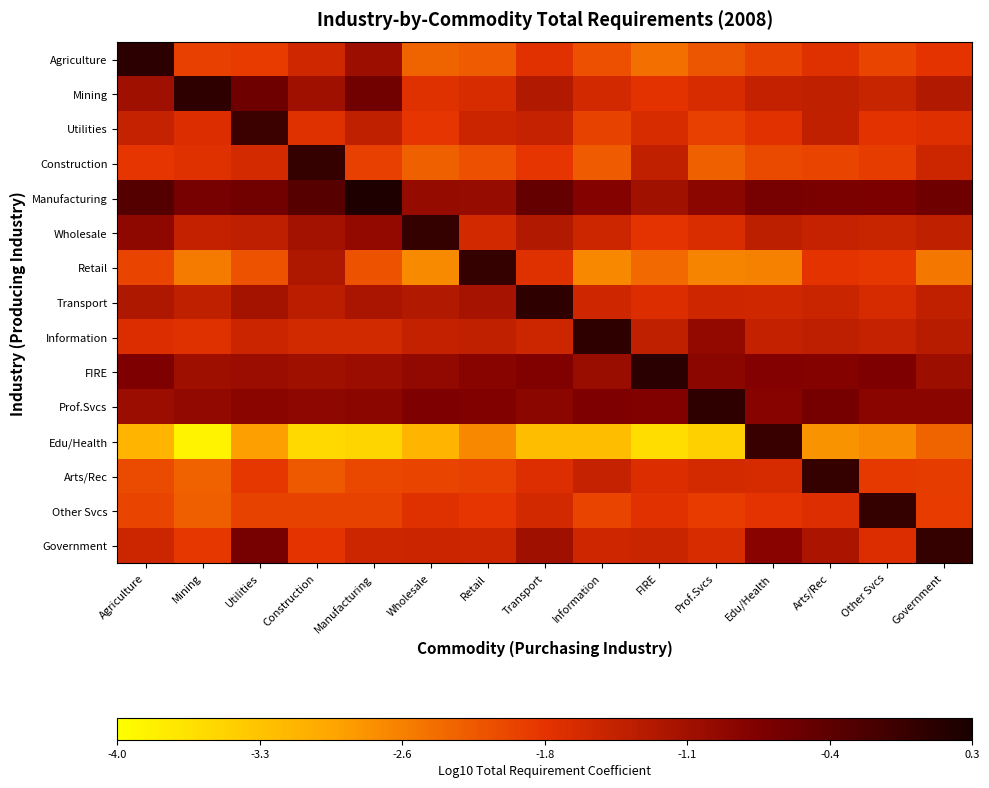

Reading left to right, transcribe all the data shown in this chart.

Agriculture: Agriculture=0.1	Mining=-2.0	Utilities=-1.9	Construction=-1.6	Manufacturing=-1.1	Wholesale=-2.3	Retail=-2.2	Transport=-1.8	Information=-2.1	FIRE=-2.4	Prof.Svcs=-2.2	Edu/Health=-2.0	Arts/Rec=-1.8	Other Svcs=-2.0	Government=-1.9
Mining: Agriculture=-1.1	Mining=0.1	Utilities=-0.6	Construction=-1.1	Manufacturing=-0.6	Wholesale=-1.8	Retail=-1.7	Transport=-1.3	Information=-1.6	FIRE=-1.8	Prof.Svcs=-1.7	Edu/Health=-1.5	Arts/Rec=-1.5	Other Svcs=-1.5	Government=-1.3
Utilities: Agriculture=-1.5	Mining=-1.7	Utilities=-0.1	Construction=-1.8	Manufacturing=-1.5	Wholesale=-1.9	Retail=-1.6	Transport=-1.5	Information=-2.0	FIRE=-1.7	Prof.Svcs=-2.0	Edu/Health=-1.8	Arts/Rec=-1.5	Other Svcs=-1.8	Government=-1.8
Construction: Agriculture=-1.9	Mining=-1.8	Utilities=-1.7	Construction=0.0	Manufacturing=-2.0	Wholesale=-2.3	Retail=-2.1	Transport=-1.9	Information=-2.2	FIRE=-1.5	Prof.Svcs=-2.3	Edu/Health=-2.1	Arts/Rec=-2.0	Other Svcs=-1.9	Government=-1.6
Manufacturing: Agriculture=-0.3	Mining=-0.7	Utilities=-0.6	Construction=-0.3	Manufacturing=0.2	Wholesale=-1.0	Retail=-1.0	Transport=-0.5	Information=-0.8	FIRE=-1.1	Prof.Svcs=-0.9	Edu/Health=-0.7	Arts/Rec=-0.7	Other Svcs=-0.7	Government=-0.6
Wholesale: Agriculture=-0.9	Mining=-1.5	Utilities=-1.4	Construction=-1.1	Manufacturing=-1.0	Wholesale=0.0	Retail=-1.7	Transport=-1.3	Information=-1.6	FIRE=-1.8	Prof.Svcs=-1.7	Edu/Health=-1.4	Arts/Rec=-1.5	Other Svcs=-1.5	Government=-1.5
Retail: Agriculture=-2.0	Mining=-2.5	Utilities=-2.1	Construction=-1.3	Manufacturing=-2.1	Wholesale=-2.7	Retail=0.0	Transport=-1.8	Information=-2.6	FIRE=-2.4	Prof.Svcs=-2.6	Edu/Health=-2.6	Arts/Rec=-1.9	Other Svcs=-1.9	Government=-2.5
Transport: Agriculture=-1.3	Mining=-1.5	Utilities=-1.2	Construction=-1.4	Manufacturing=-1.2	Wholesale=-1.3	Retail=-1.2	Transport=0.1	Information=-1.6	FIRE=-1.7	Prof.Svcs=-1.6	Edu/Health=-1.6	Arts/Rec=-1.6	Other Svcs=-1.7	Government=-1.5
Information: Agriculture=-1.7	Mining=-1.8	Utilities=-1.6	Construction=-1.6	Manufacturing=-1.6	Wholesale=-1.5	Retail=-1.5	Transport=-1.6	Information=0.1	FIRE=-1.5	Prof.Svcs=-1.0	Edu/Health=-1.5	Arts/Rec=-1.4	Other Svcs=-1.5	Government=-1.4
FIRE: Agriculture=-0.8	Mining=-1.1	Utilities=-1.1	Construction=-1.1	Manufacturing=-1.1	Wholesale=-1.0	Retail=-0.9	Transport=-0.8	Information=-1.0	FIRE=0.1	Prof.Svcs=-0.9	Edu/Health=-0.8	Arts/Rec=-0.8	Other Svcs=-0.8	Government=-1.1
Prof.Svcs: Agriculture=-1.1	Mining=-1.0	Utilities=-0.9	Construction=-0.9	Manufacturing=-0.9	Wholesale=-0.8	Retail=-0.8	Transport=-0.9	Information=-0.8	FIRE=-0.8	Prof.Svcs=0.1	Edu/Health=-0.9	Arts/Rec=-0.7	Other Svcs=-0.9	Government=-0.9
Edu/Health: Agriculture=-3.1	Mining=-3.9	Utilities=-2.9	Construction=-3.5	Manufacturing=-3.5	Wholesale=-3.1	Retail=-2.7	Transport=-3.2	Information=-3.2	FIRE=-3.6	Prof.Svcs=-3.4	Edu/Health=-0.0	Arts/Rec=-2.8	Other Svcs=-2.7	Government=-2.3
Arts/Rec: Agriculture=-2.1	Mining=-2.3	Utilities=-1.9	Construction=-2.2	Manufacturing=-2.0	Wholesale=-2.0	Retail=-2.0	Transport=-1.8	Information=-1.5	FIRE=-1.7	Prof.Svcs=-1.7	Edu/Health=-1.7	Arts/Rec=-0.0	Other Svcs=-1.9	Government=-1.9
Other Svcs: Agriculture=-2.0	Mining=-2.3	Utilities=-2.0	Construction=-2.0	Manufacturing=-2.0	Wholesale=-1.8	Retail=-1.9	Transport=-1.7	Information=-2.0	FIRE=-1.8	Prof.Svcs=-1.9	Edu/Health=-1.8	Arts/Rec=-1.8	Other Svcs=0.0	Government=-1.9
Government: Agriculture=-1.6	Mining=-1.9	Utilities=-0.7	Construction=-1.9	Manufacturing=-1.6	Wholesale=-1.6	Retail=-1.6	Transport=-1.1	Information=-1.6	FIRE=-1.6	Prof.Svcs=-1.7	Edu/Health=-0.9	Arts/Rec=-1.2	Other Svcs=-1.7	Government=0.0